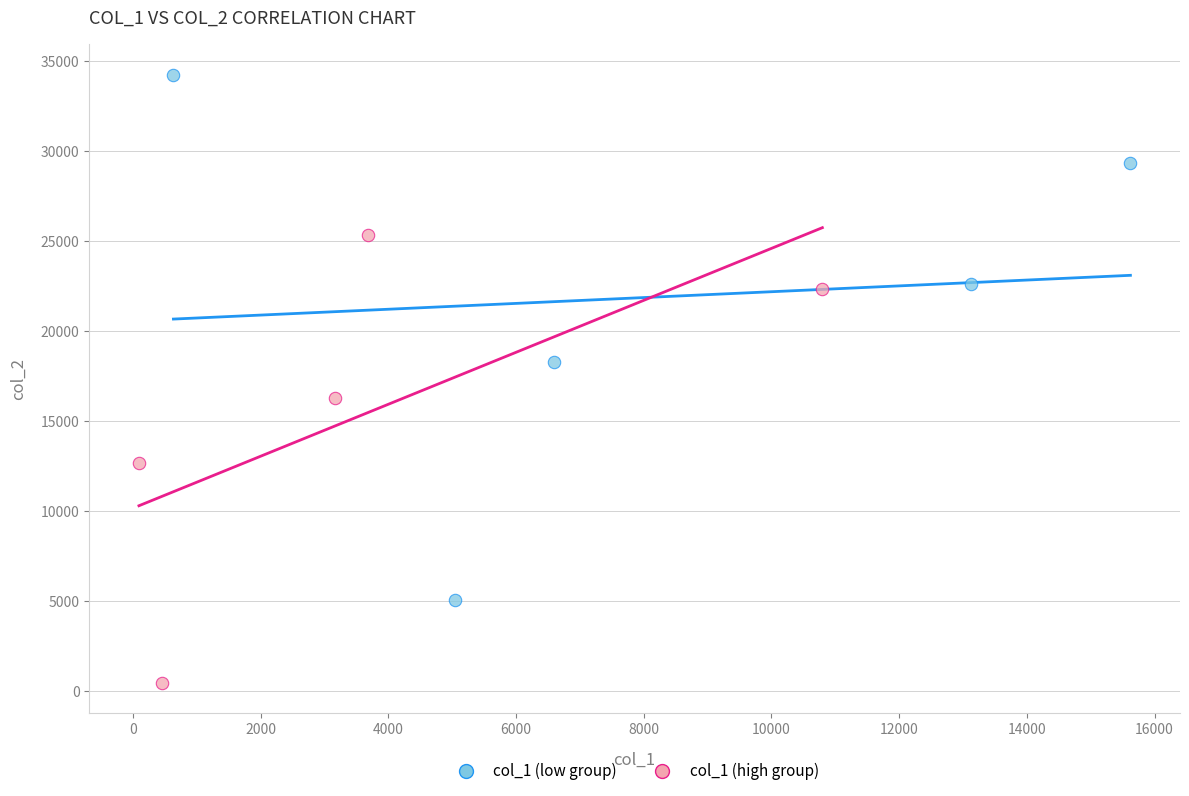

Which series reaches the maximum Y coordinate?

col_1 (low group)